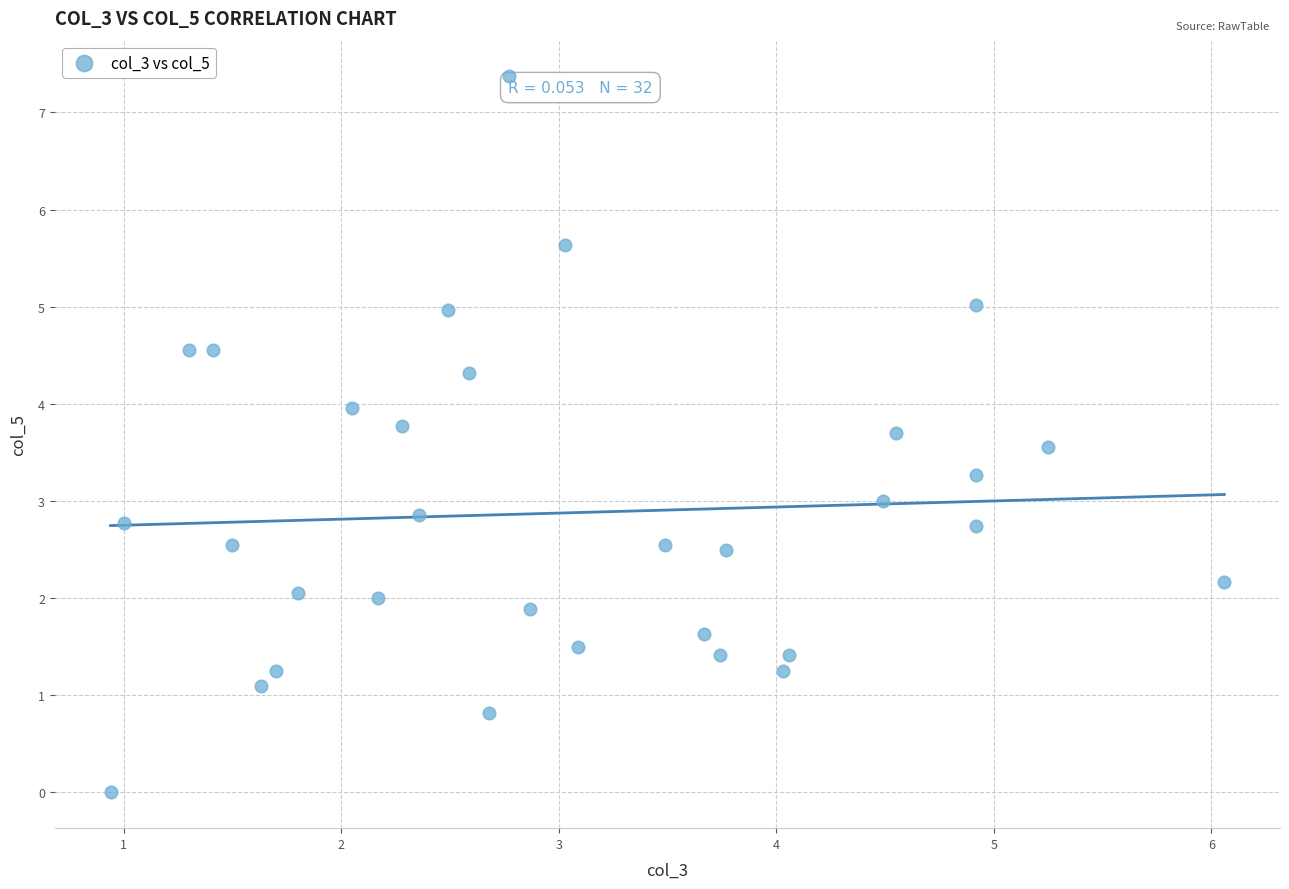

What is the range of X values (max minus min)?

5.1